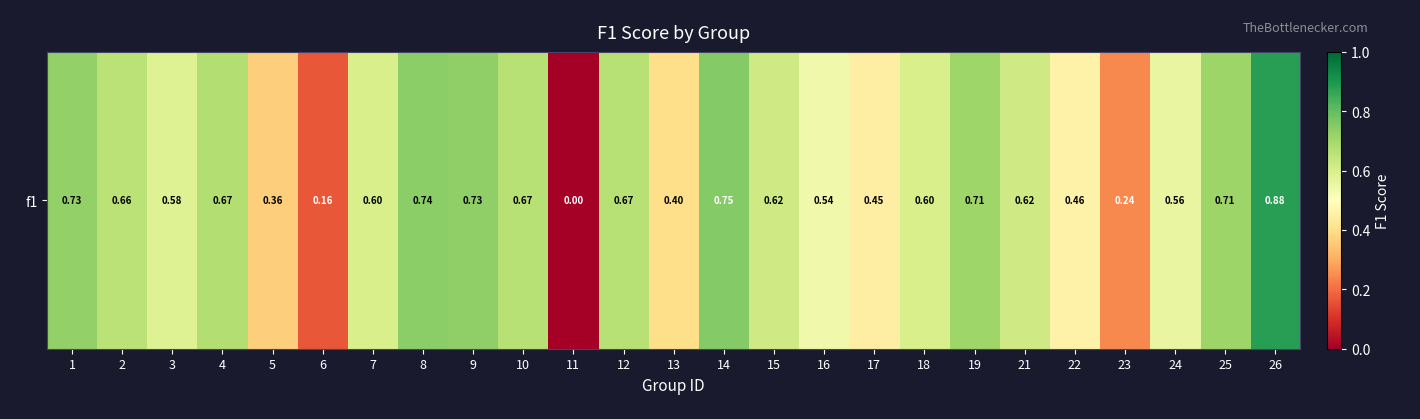

How many data points does each series have?

25